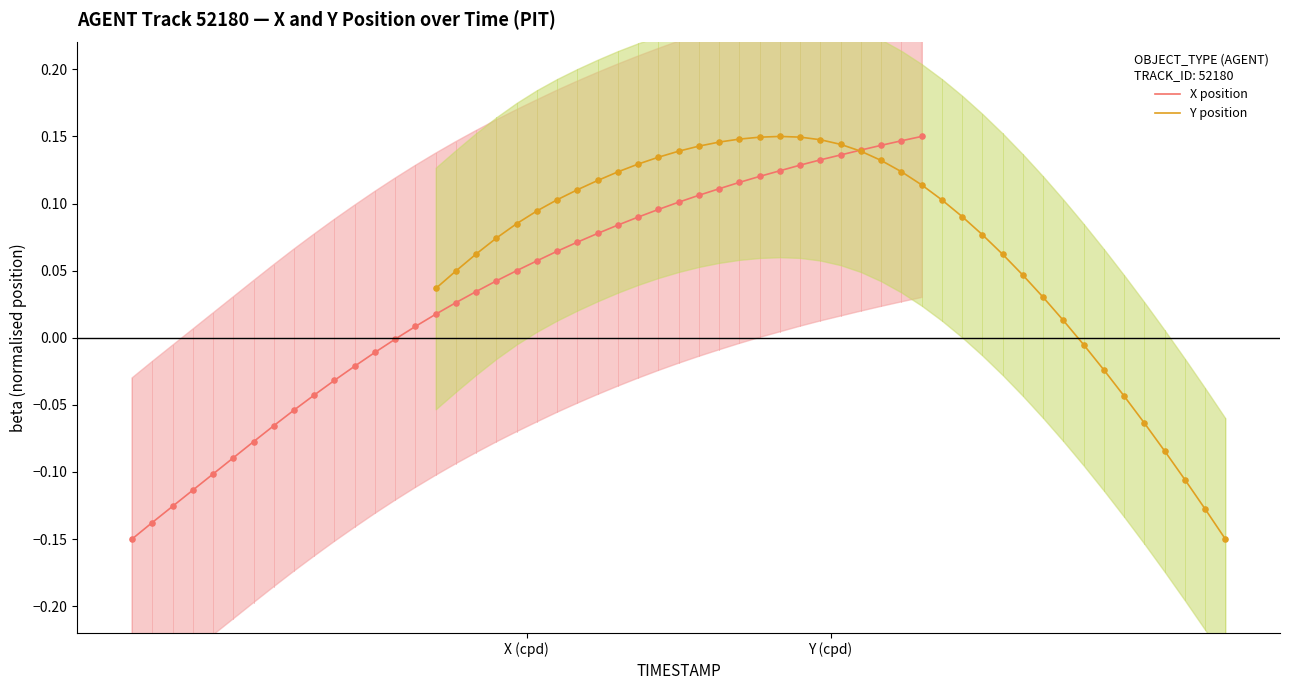

Is the value of X position at 10 greater than the value of Y position at 5?

No